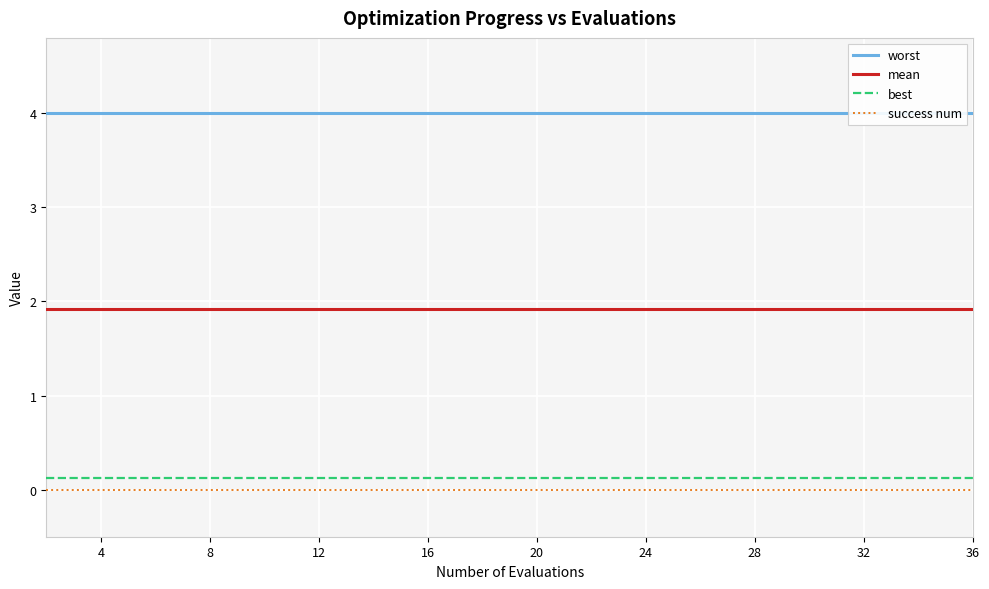

True or false: worst and best intersect in this chart.

False